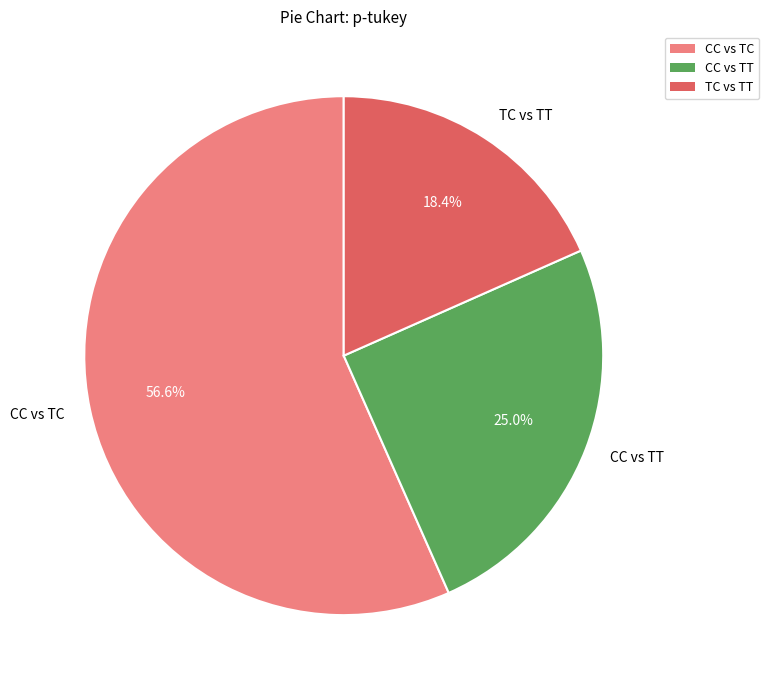

What is the smallest slice in the pie chart?

TC vs TT